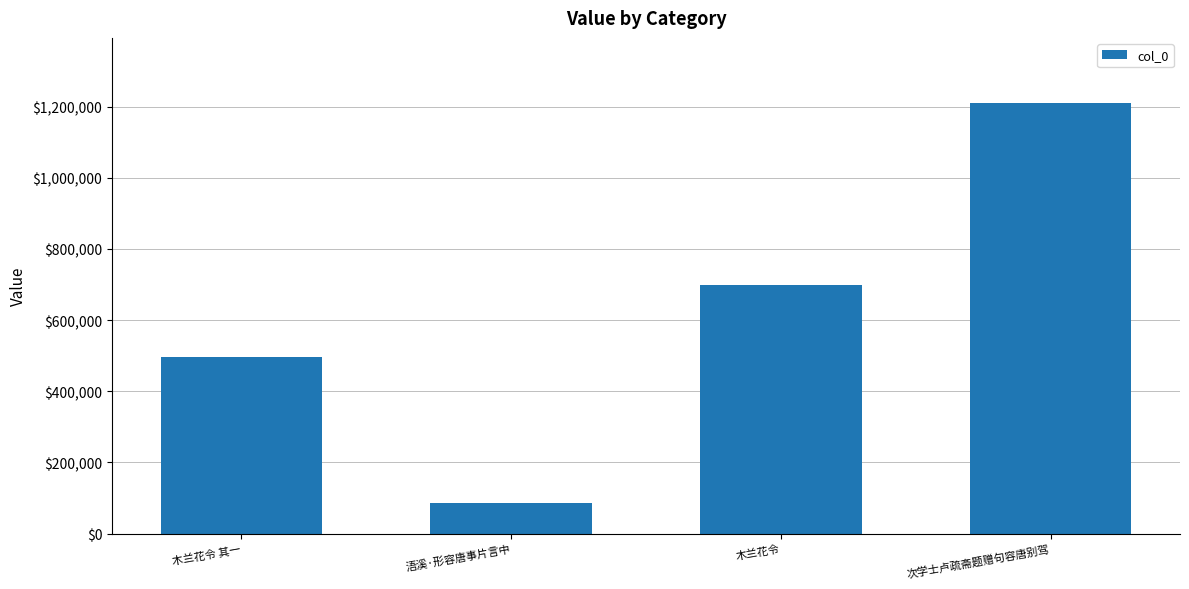

What is the approximate value at 浯溪·形容唐事片言中, to the nearest 100?

86600